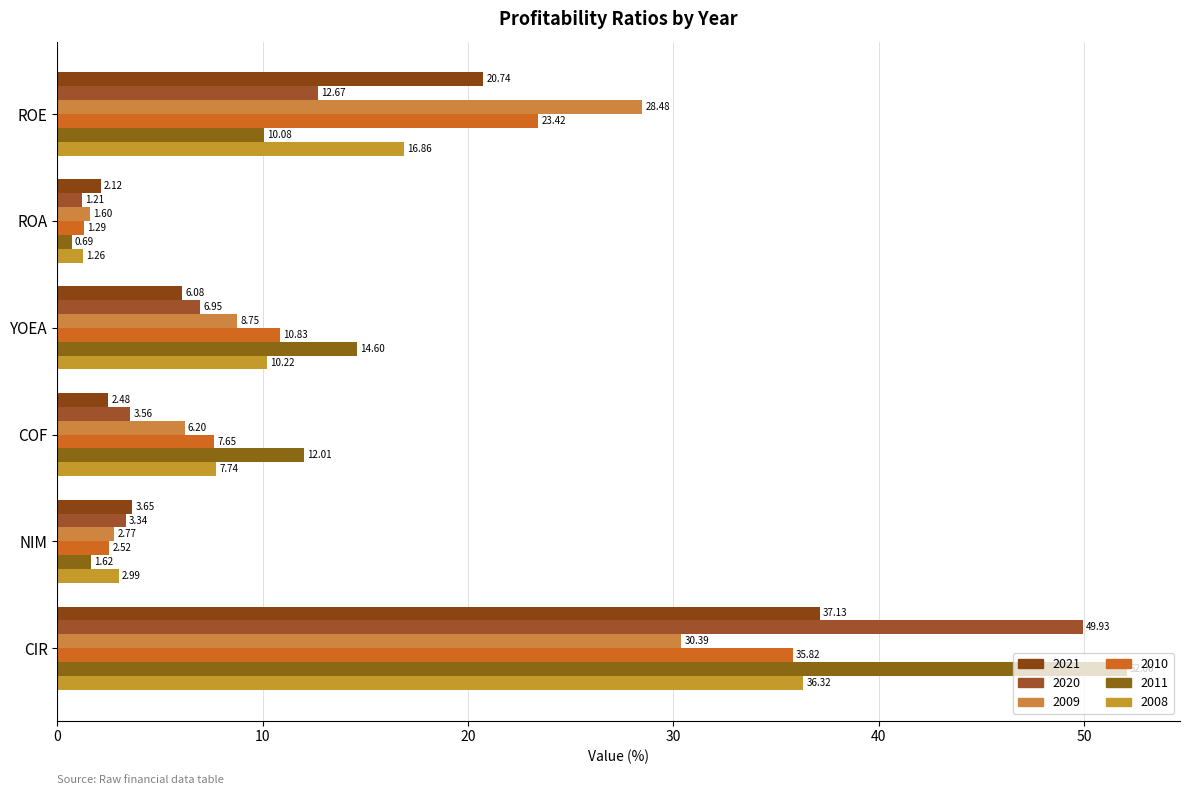

How many series are shown in this chart?

6